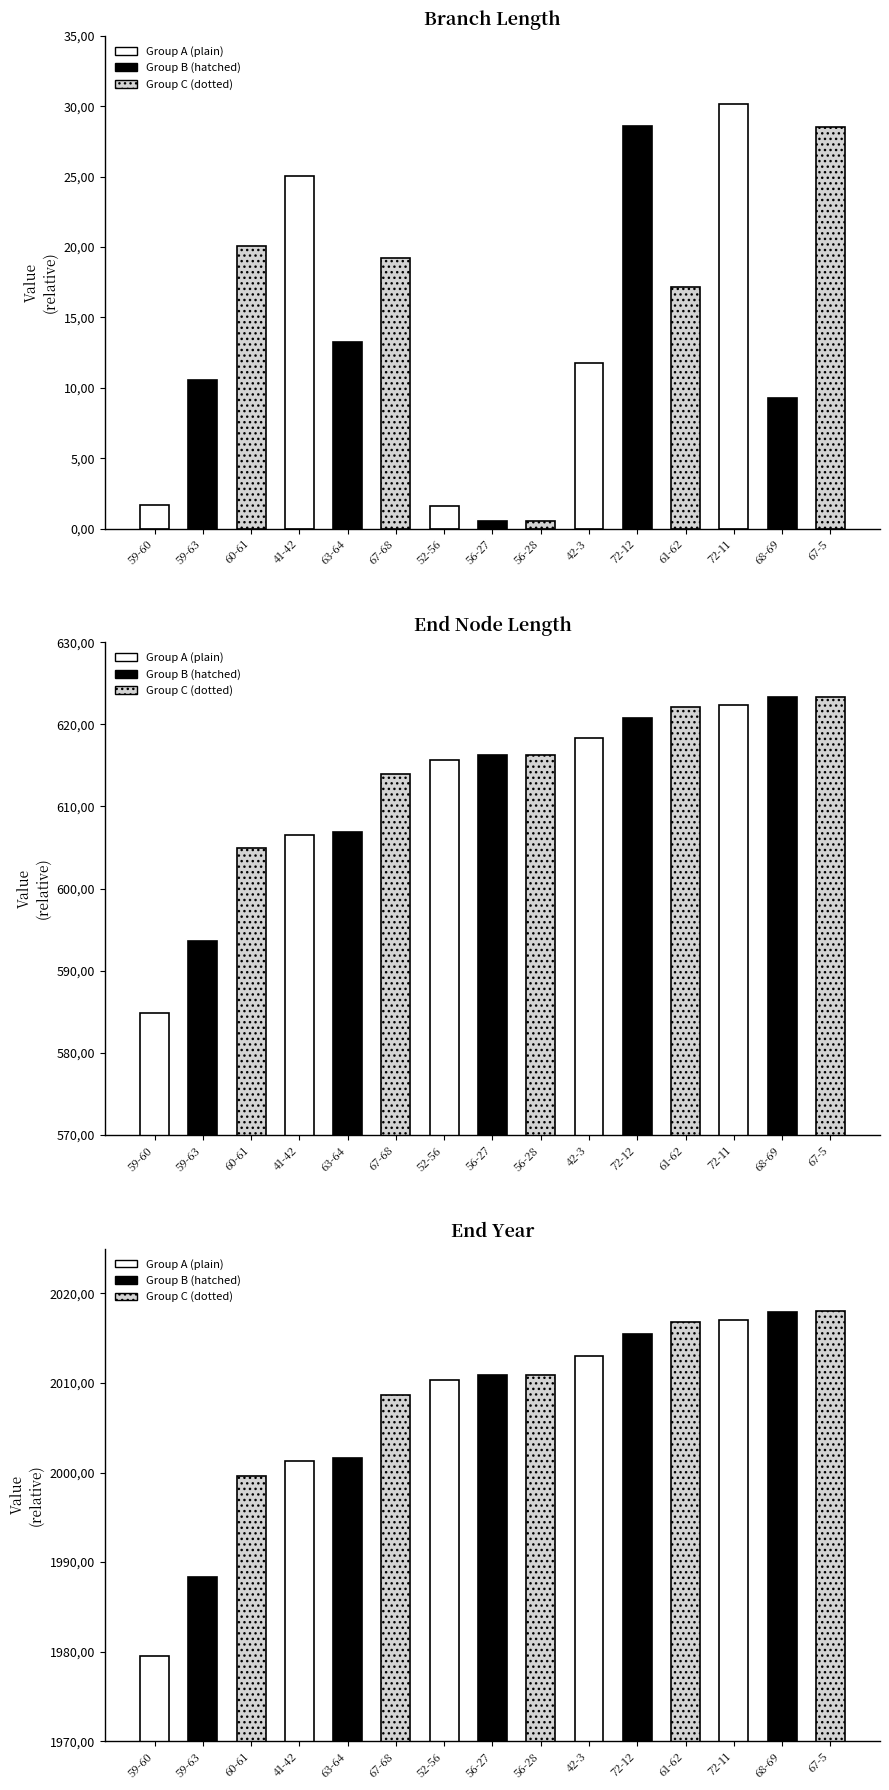

Is it true that length equals 0.2 at 56-27?

False